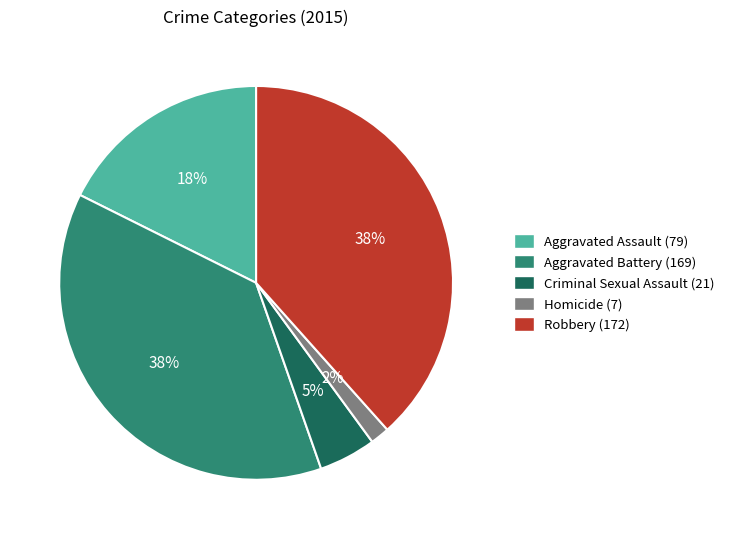

What is the ratio of the value at Aggravated Assault (79) to the value at Robbery (172)?

0.5